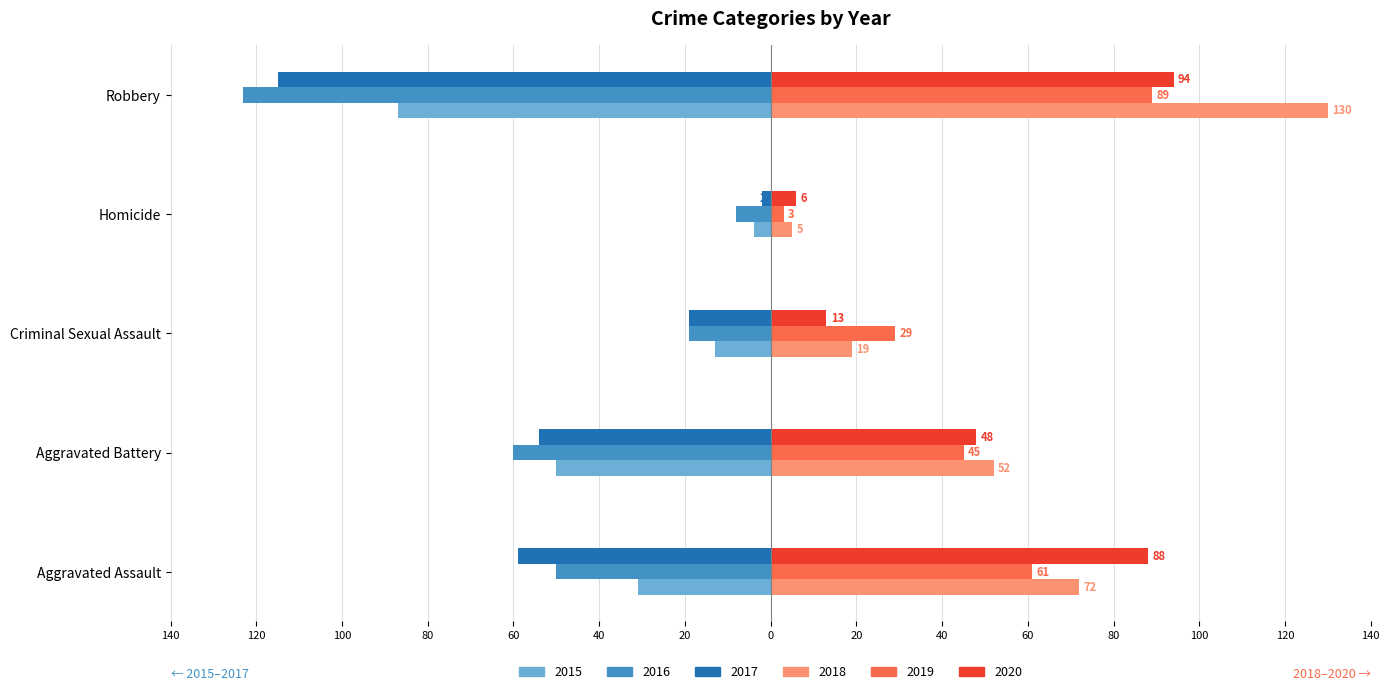

What are all the series names shown in the legend?

2015, 2016, 2017, 2018, 2019, 2020